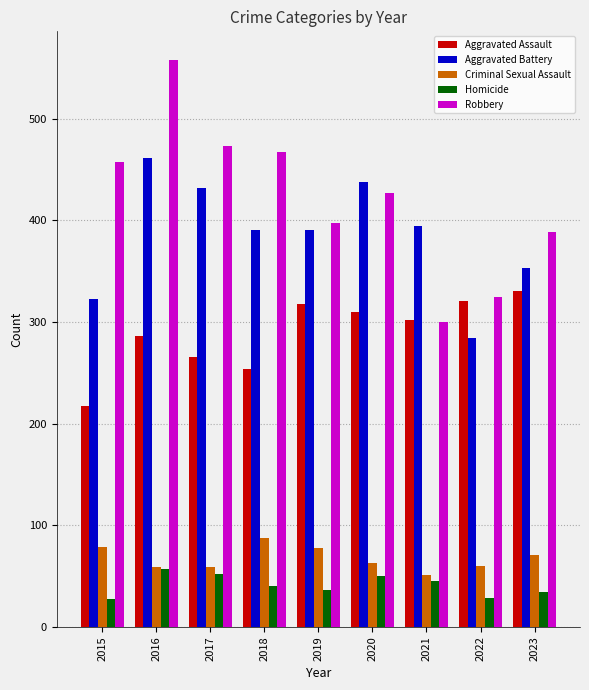

Which series has the largest range (max minus min)?

Robbery